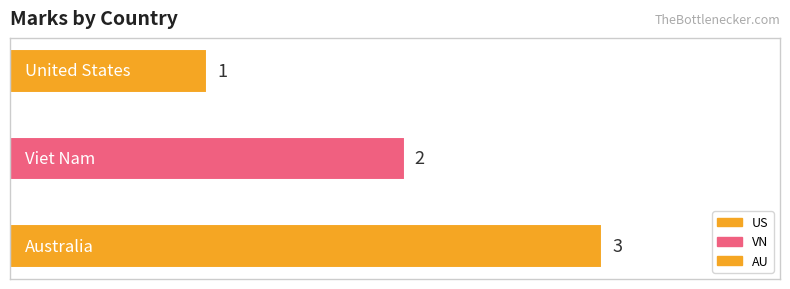

At which category does the chart reach its peak across all series?

AU